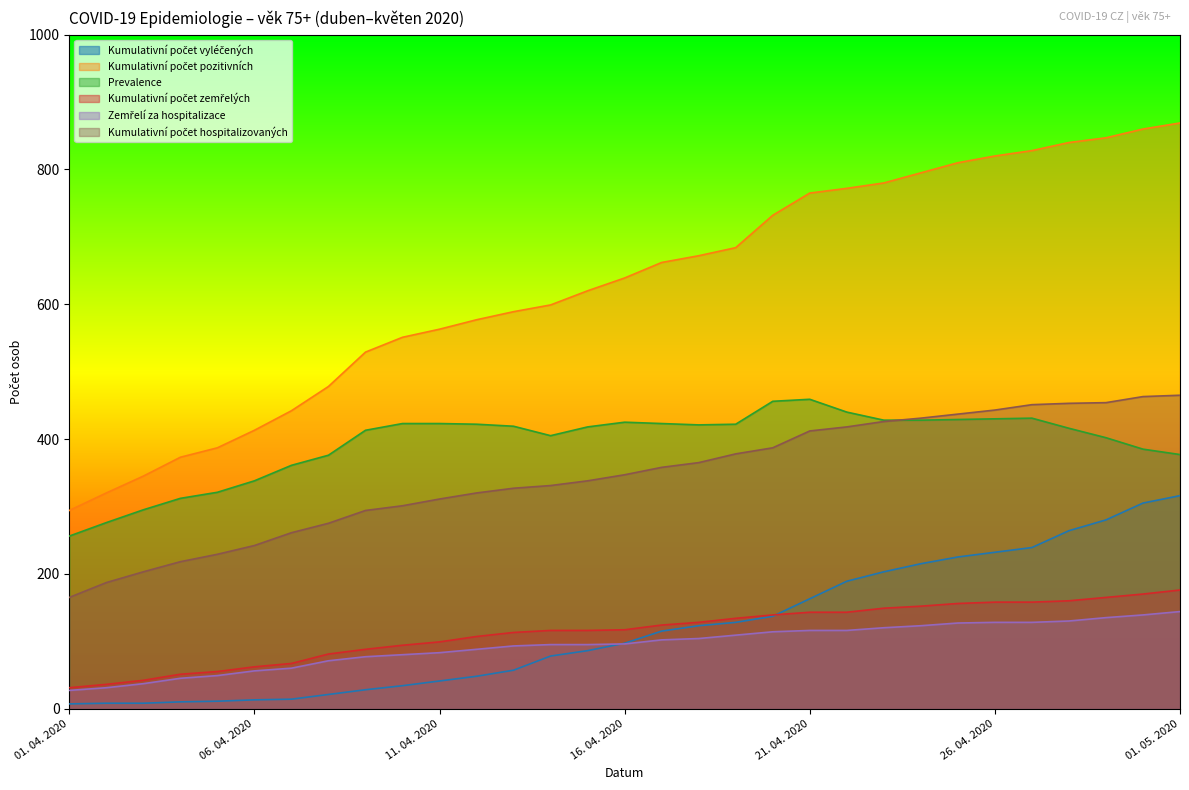

Count the number of data series in this chart.

6